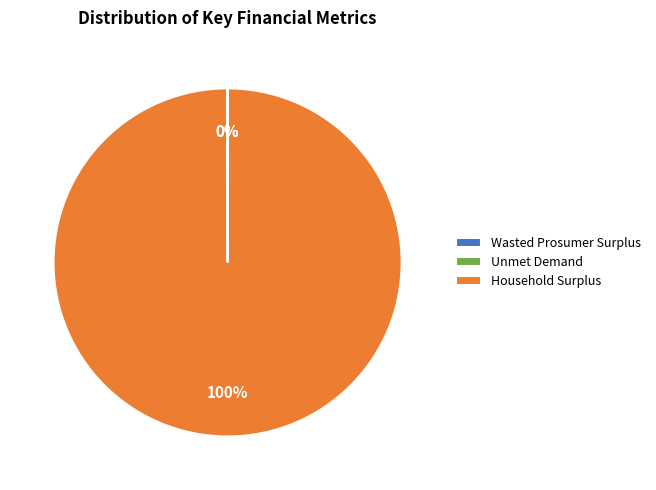

To the nearest percent, what is the average slice percentage?

33%